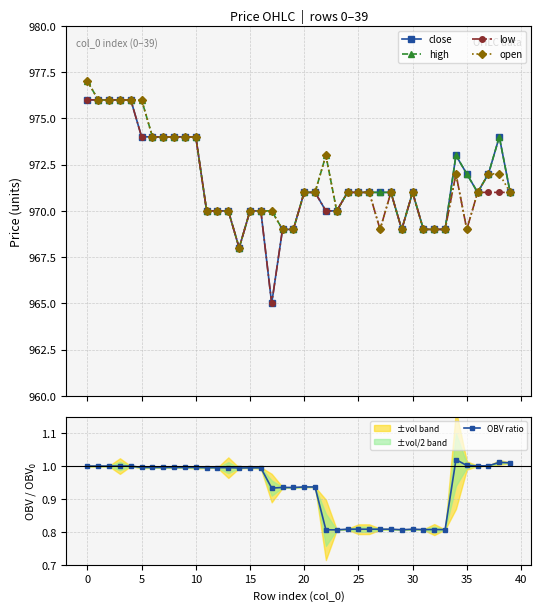

Is it true that OBV ratio equals 1.0 at 14?

True